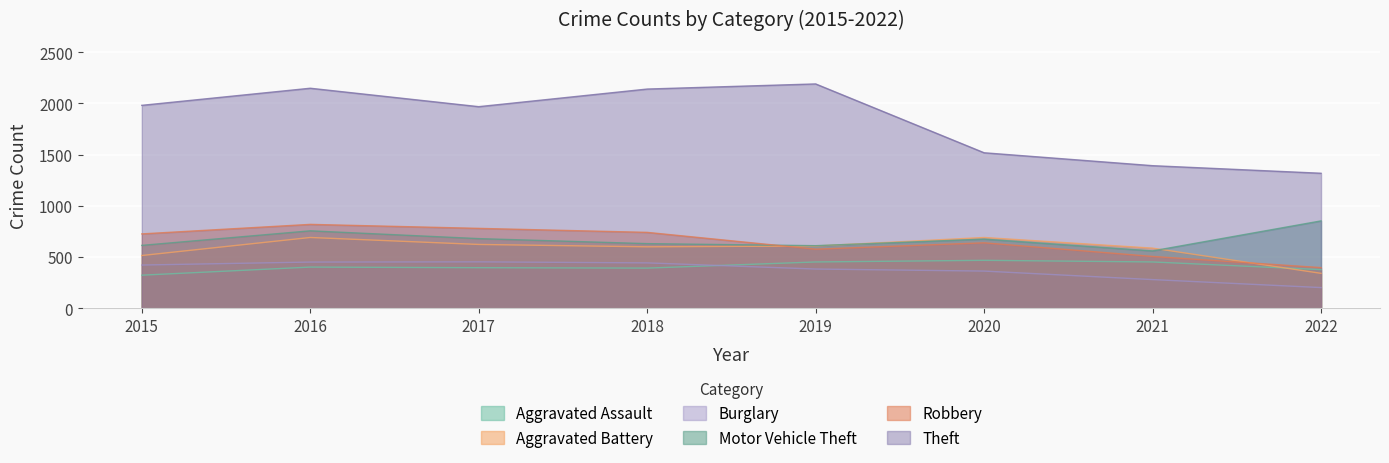

Which series has the largest total across all categories?

Theft